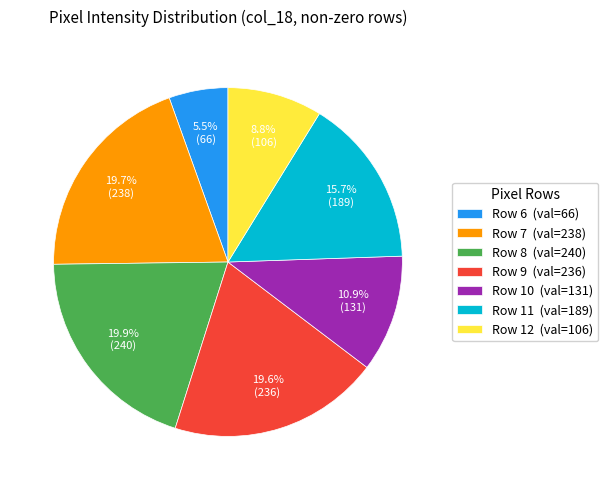

What is the total percentage of Row 7 (val=238) and Row 11 (val=189)?

35.4%